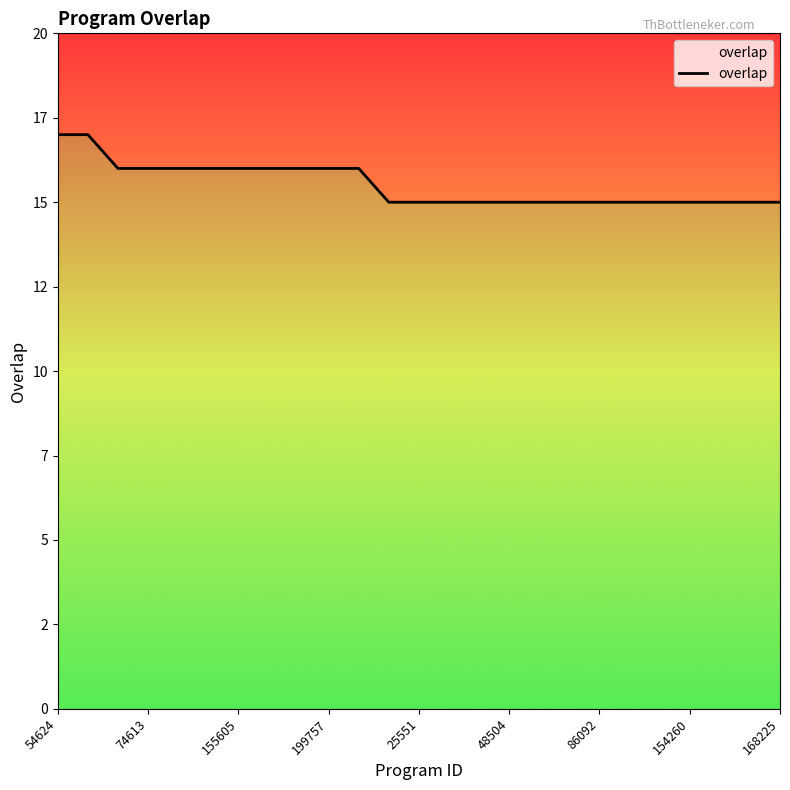

What is the difference between the second highest and minimum values?

2